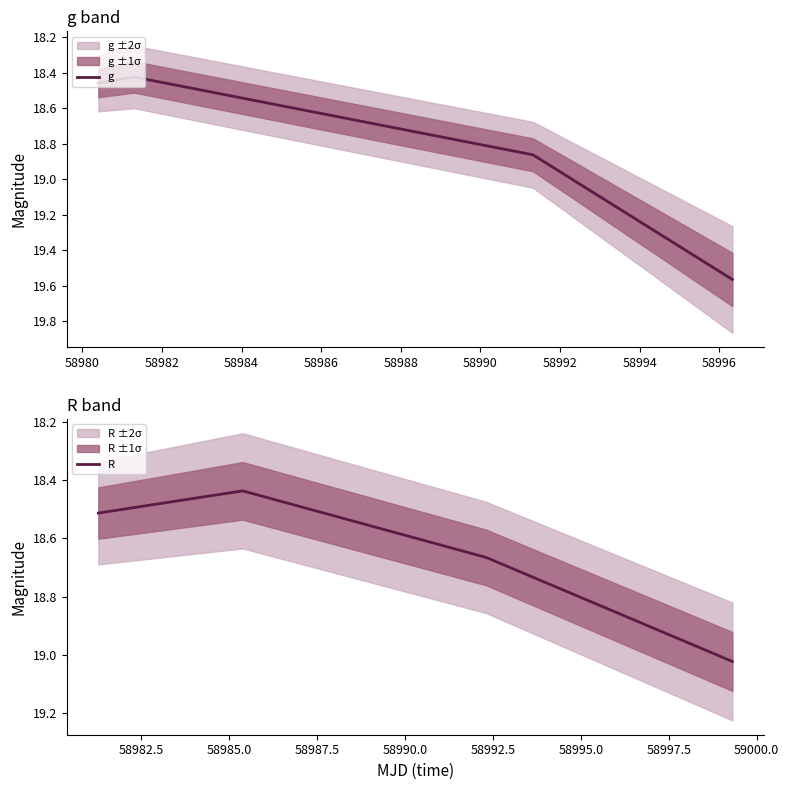

True or false: g has more than 1 points higher than both neighbors.

False